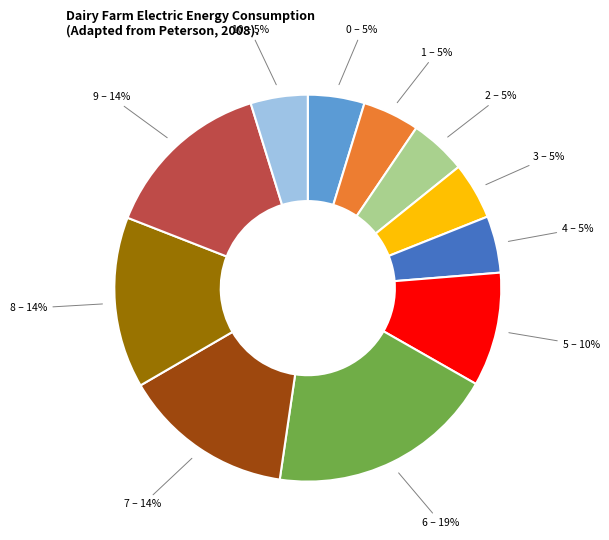

What percentage is the 7 slice, to the nearest percent?

14%